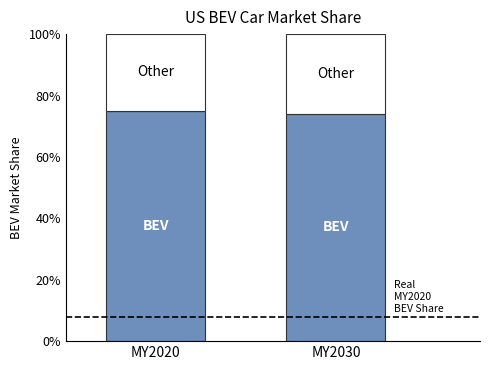

Reading right to left, transcribe the values for BEV.

74.1	75.0